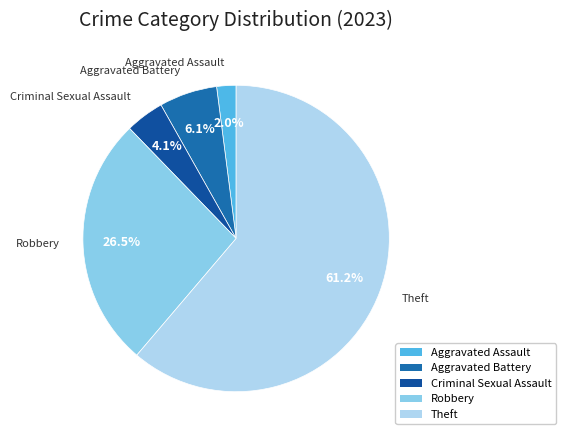

To the nearest percent, what percentage of the pie is Theft?

61%